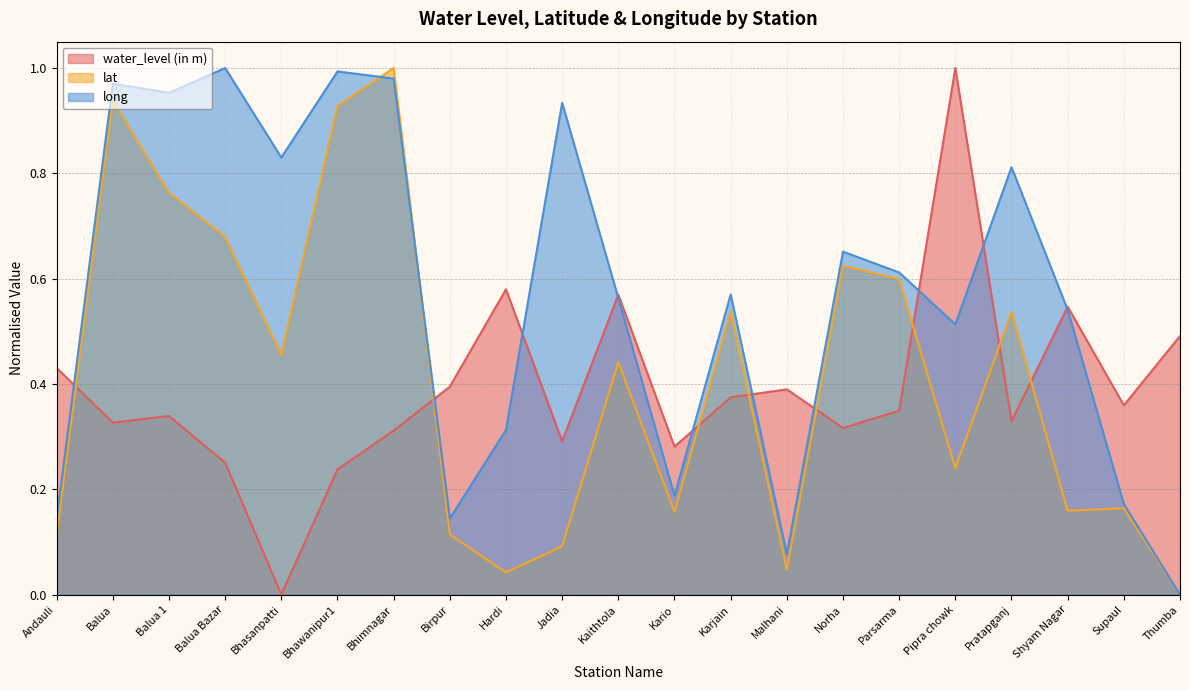

How many interior local peaks does the long series have?

7